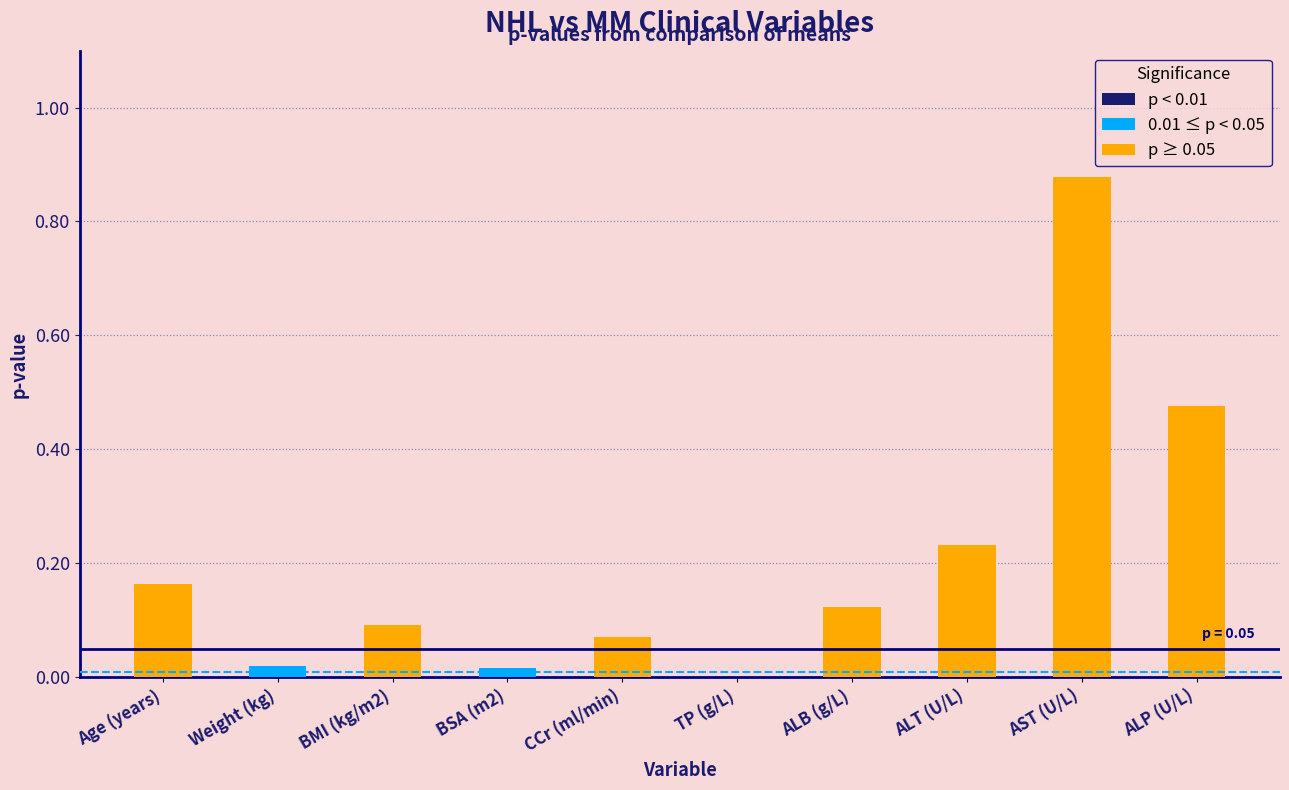

Which label corresponds to the largest value in the chart?

AST (U/L)